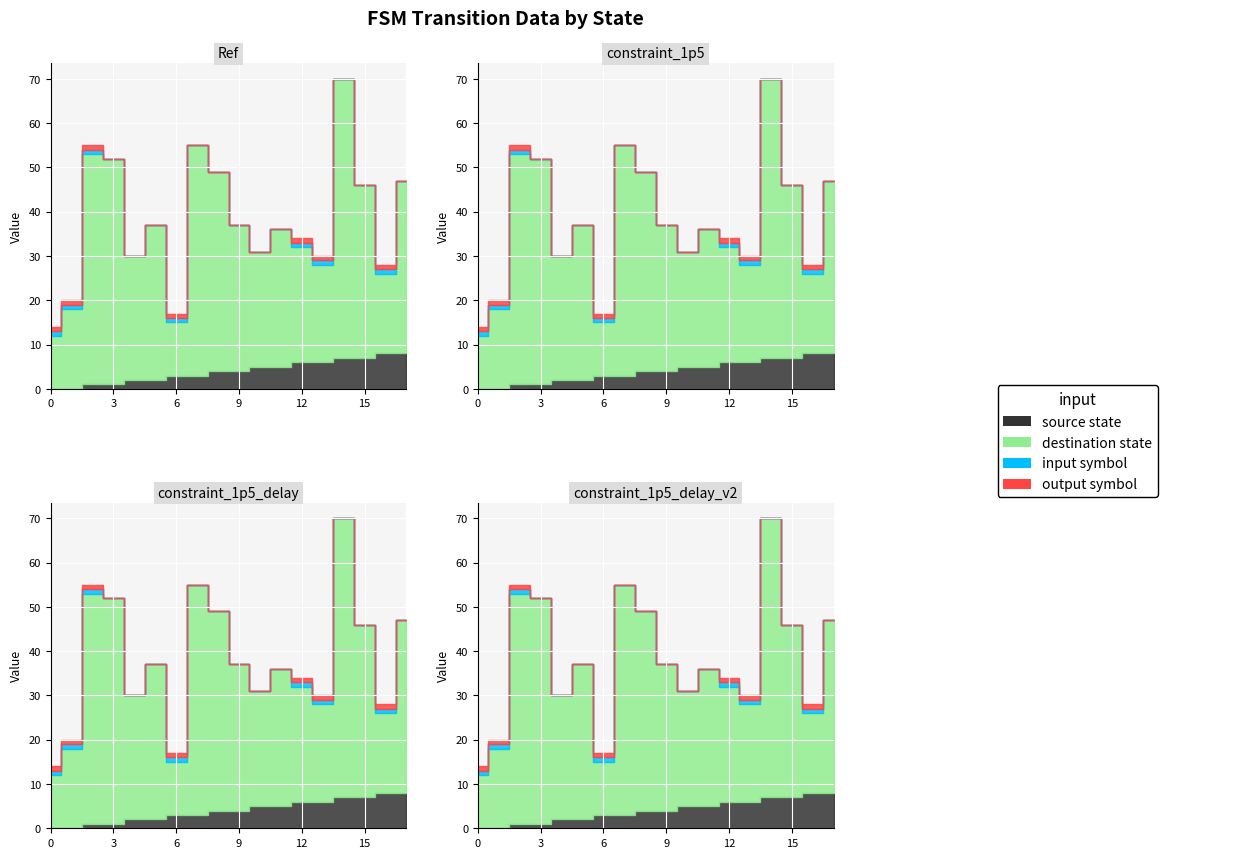

What is the spread (max minus min) of values at 7?

52